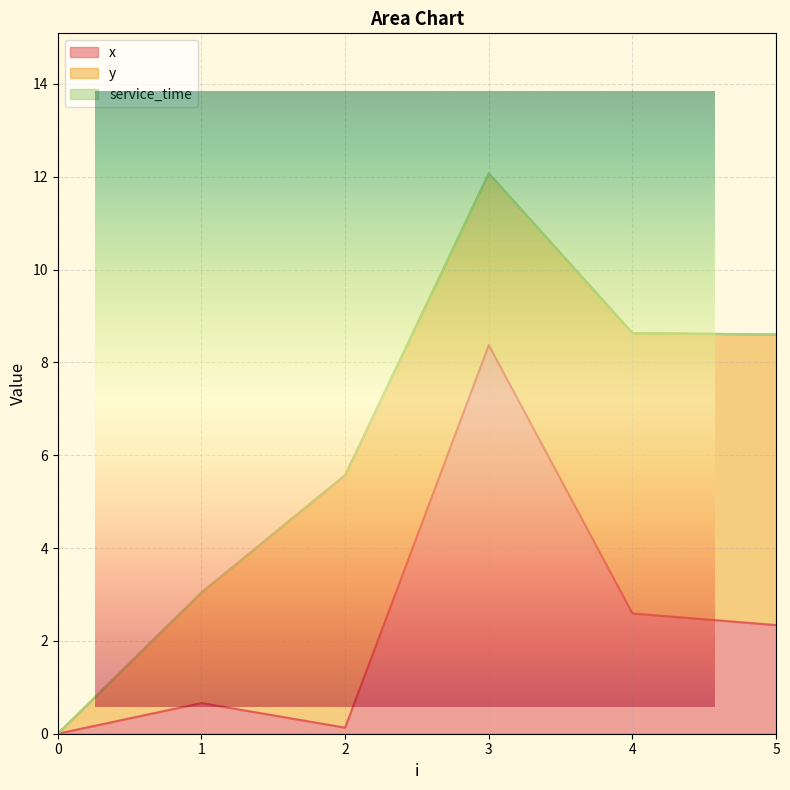

Reading right to left, transcribe all the data shown in this chart.

x: 2.3	2.6	8.4	0.1	0.7	0.0
y: 6.3	6.0	3.7	5.4	2.4	0.0
service_time: 0.0	0.0	0.0	0.0	0.0	0.0